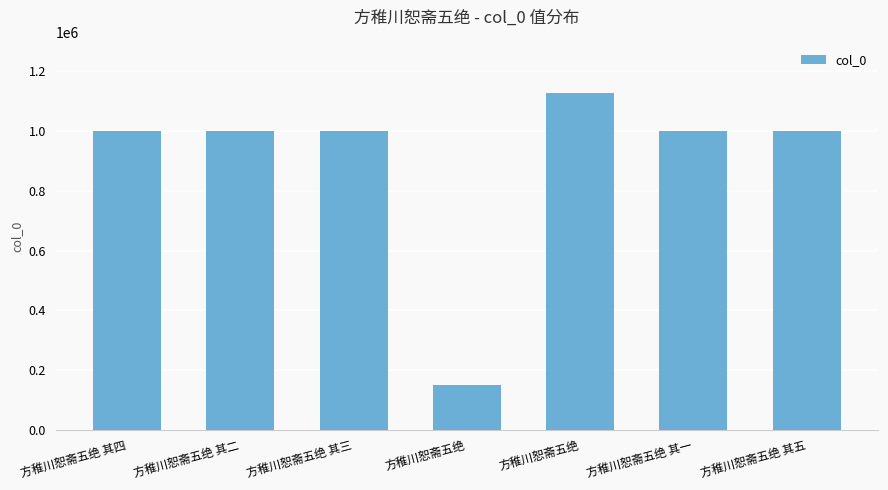

The chart shows a value of 629085 at 方稚川恕斋五绝 其五. True or false?

False